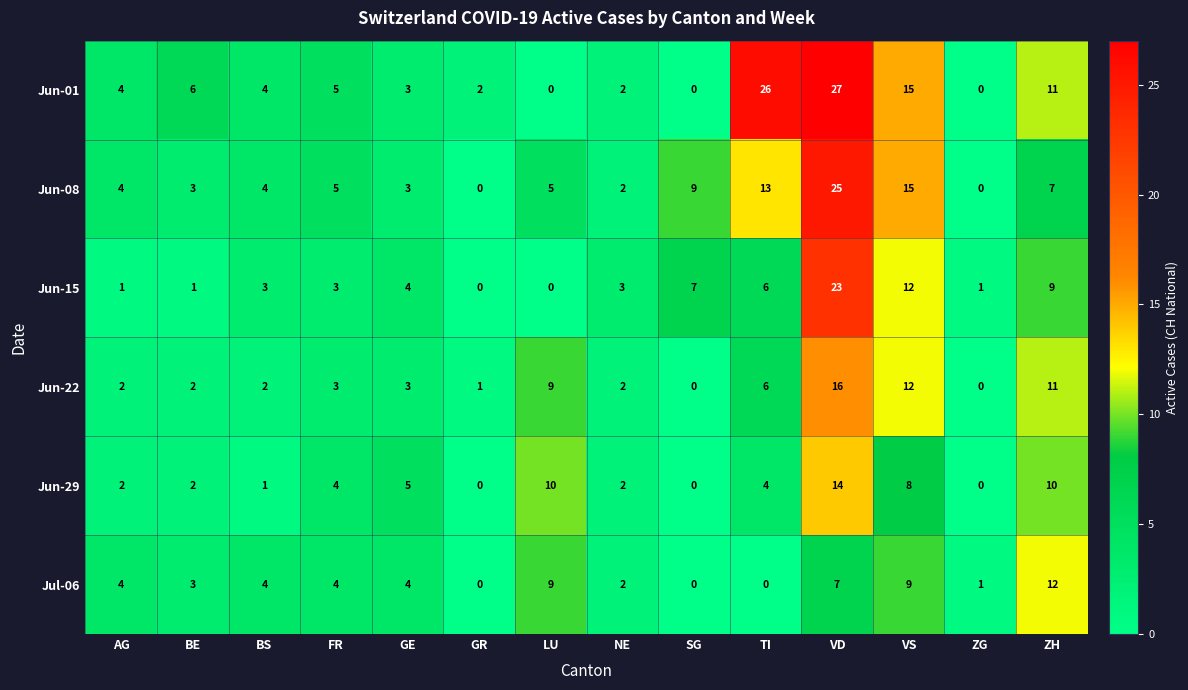

Count the number of data series in this chart.

6